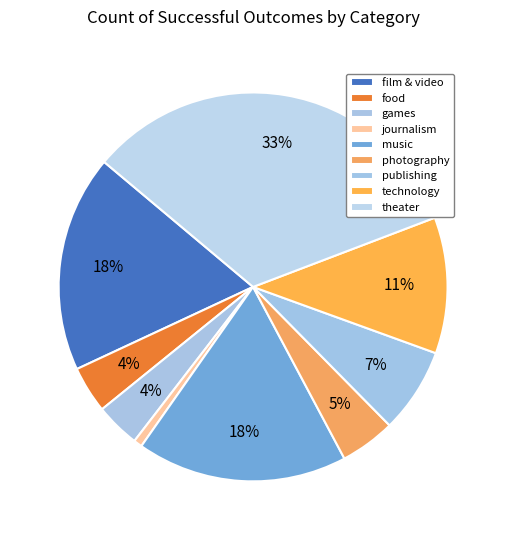

How many segments does this pie chart have?

9